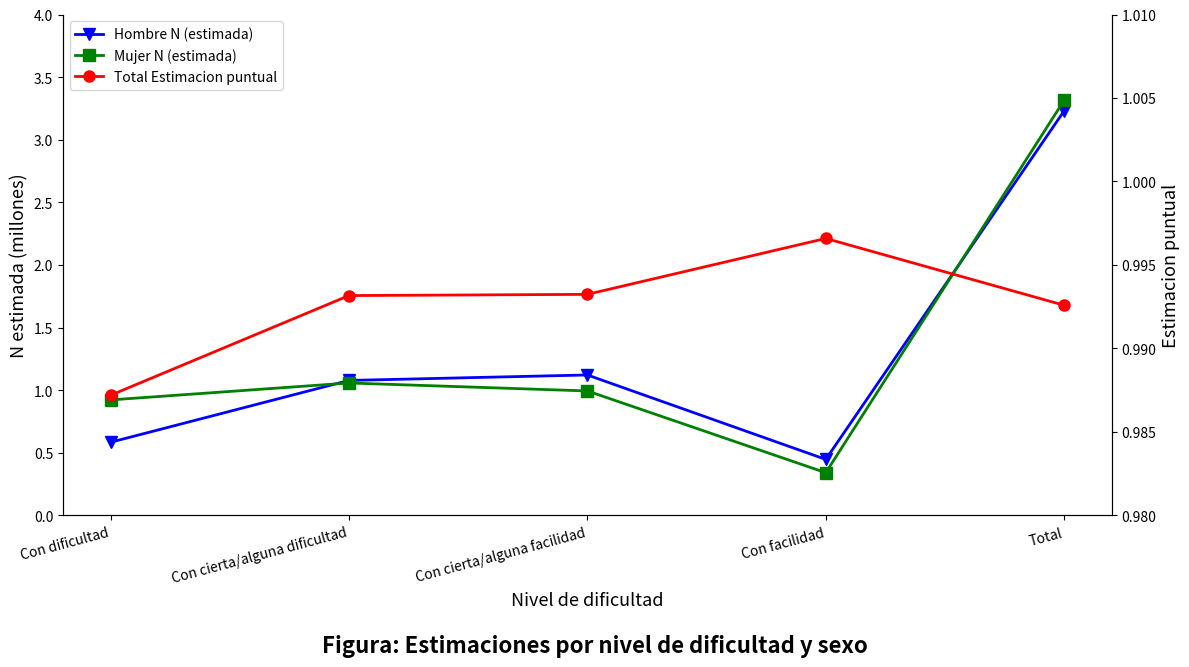

Rank the categories by Mujer N (estimada) value from lowest to highest.

Con facilidad, Con dificultad, Con cierta/alguna facilidad, Con cierta/alguna dificultad, Total